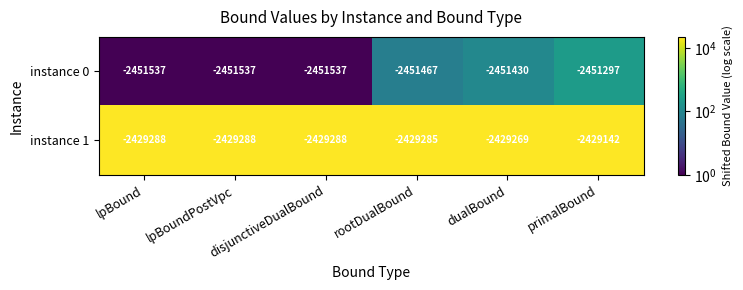

Rank the series by their maximum value, from lowest to highest.

instance 0, instance 1